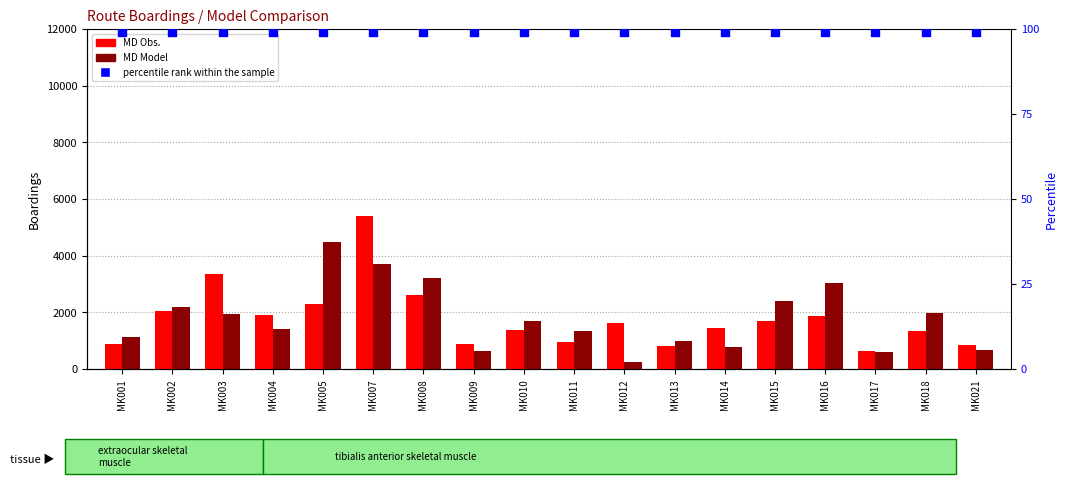

Which series has the largest total across all categories?

MD Model